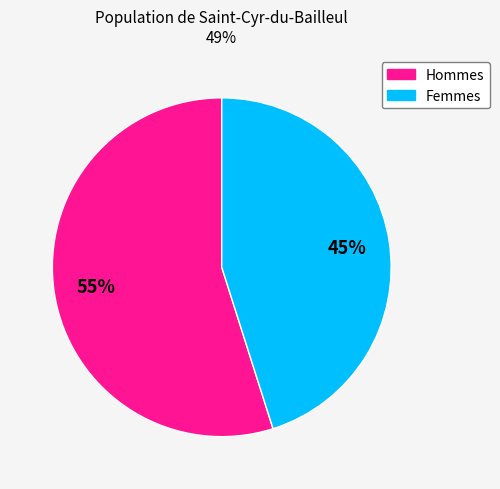

To the nearest percent, what portion does Hommes represent?

55%